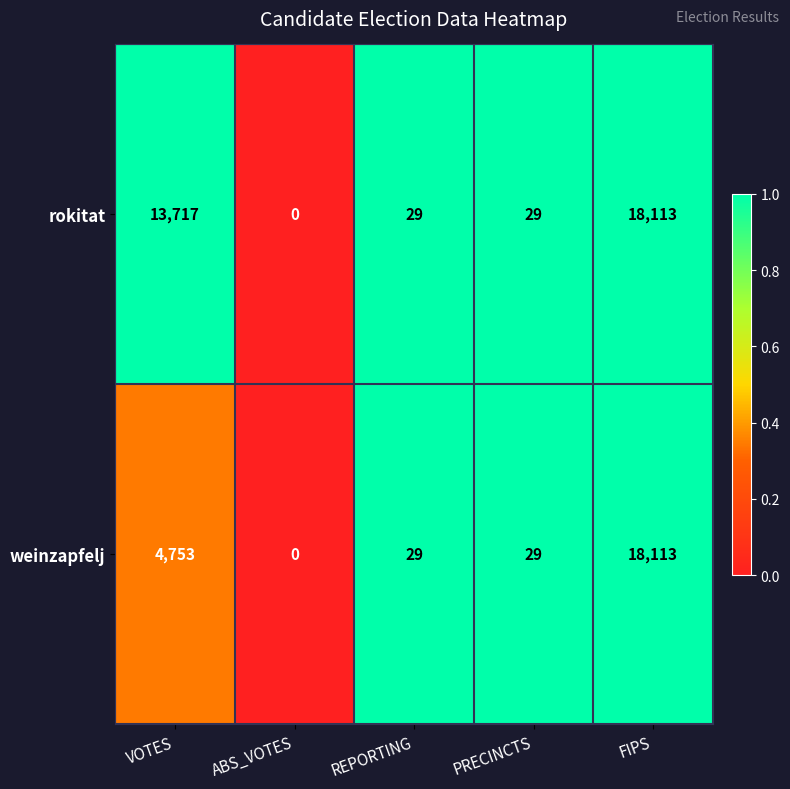

How many distinct data groups are displayed?

2